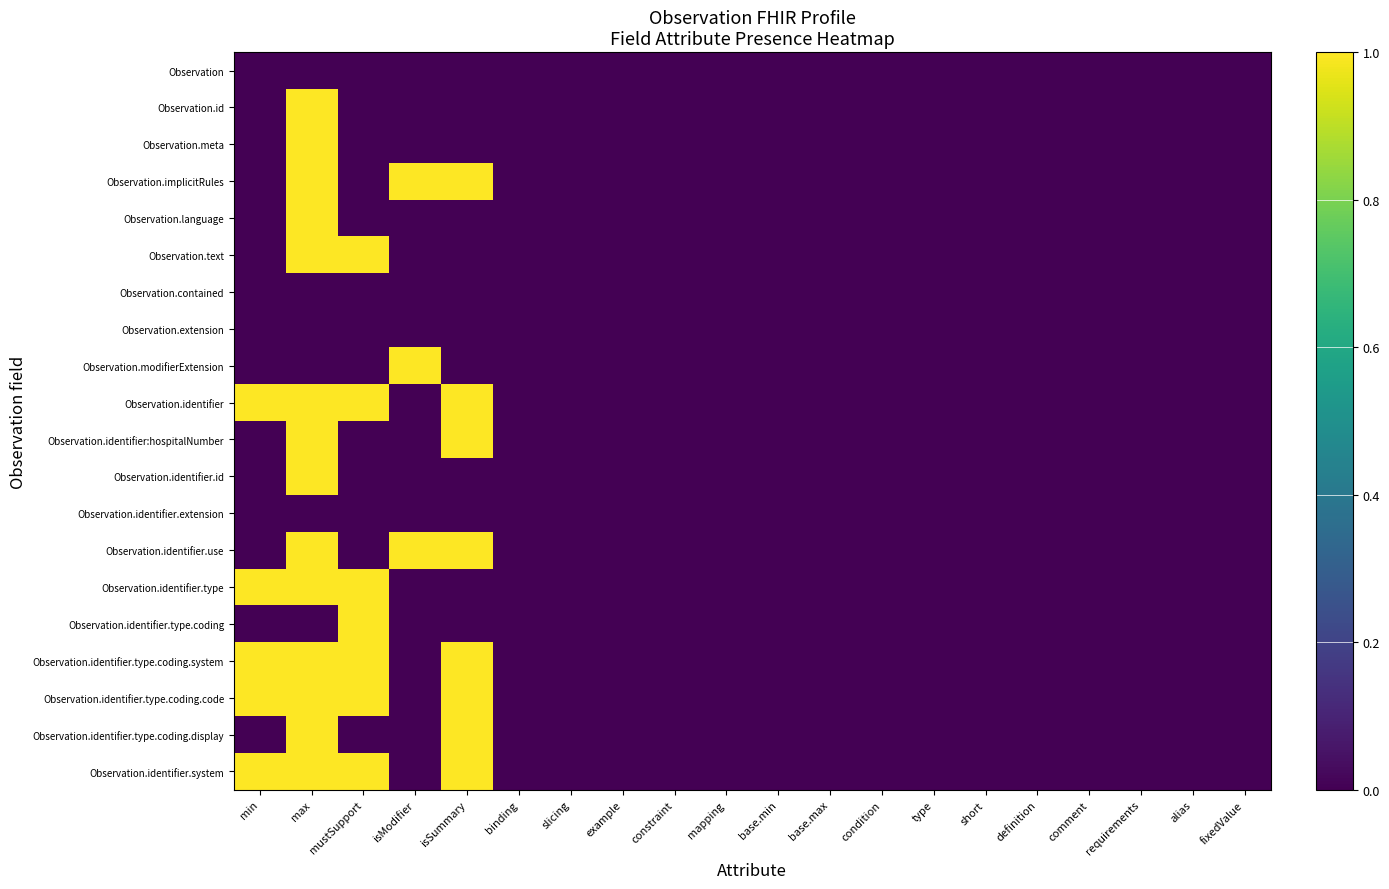

List the series in order of their peak value, highest first.

Observation.id, Observation.meta, Observation.implicitRules, Observation.language, Observation.text, Observation.modifierExtension, Observation.identifier, Observation.identifier:hospitalNumber, Observation.identifier.id, Observation.identifier.use, Observation.identifier.type, Observation.identifier.type.coding, Observation.identifier.type.coding.system, Observation.identifier.type.coding.code, Observation.identifier.type.coding.display, Observation.identifier.system, Observation, Observation.contained, Observation.extension, Observation.identifier.extension